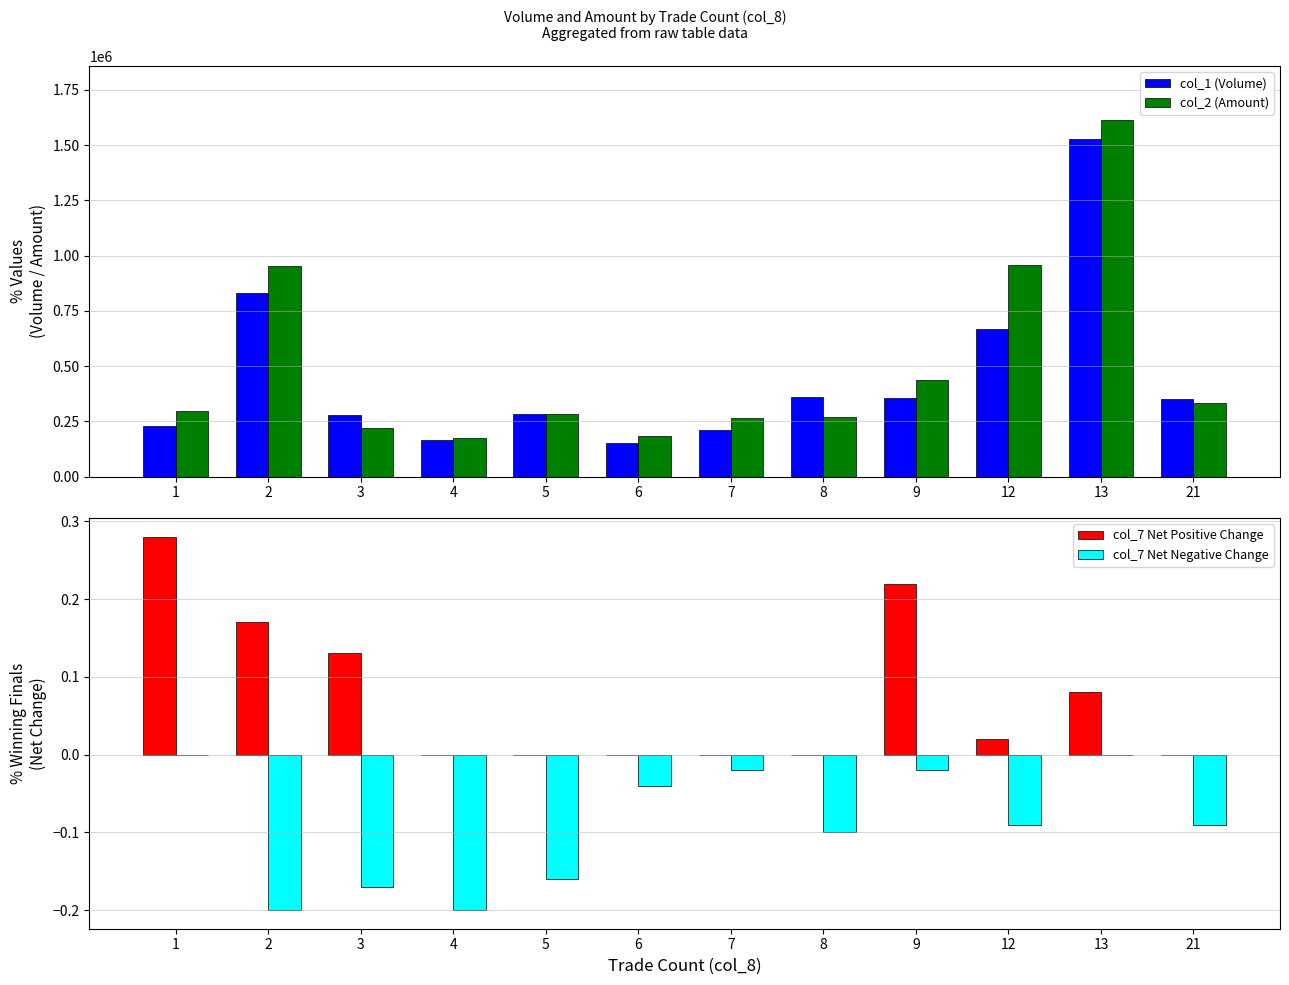

What is the sum of the col_2 (Amount) values at 9 and 8?

709060